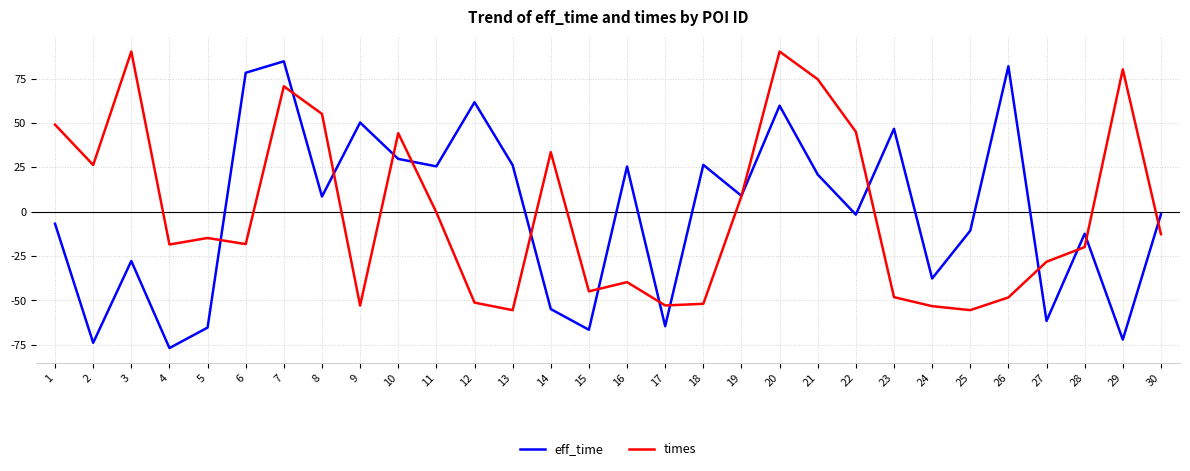

Is it true that eff_time equals 25.4 at 16?

True